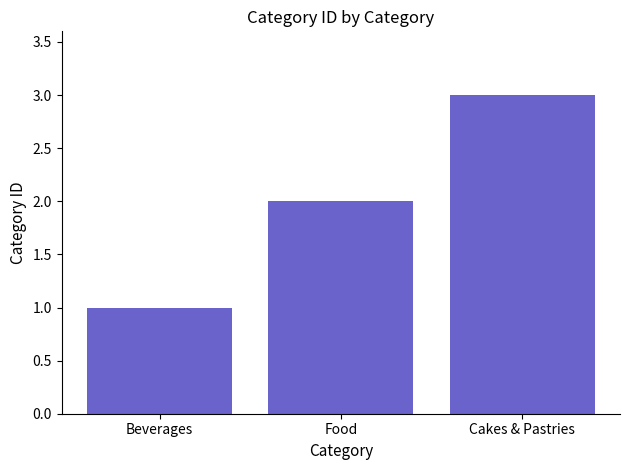

Reading left to right, transcribe all the data shown in this chart.

1	2	3